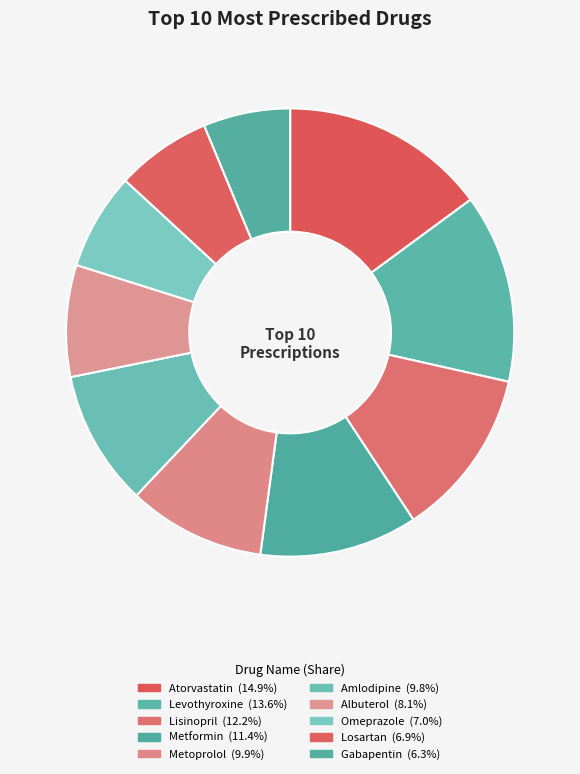

Rank the categories by value from lowest to highest.

Gabapentin, Losartan, Omeprazole, Albuterol, Amlodipine, Metoprolol, Metformin, Lisinopril, Levothyroxine, Atorvastatin